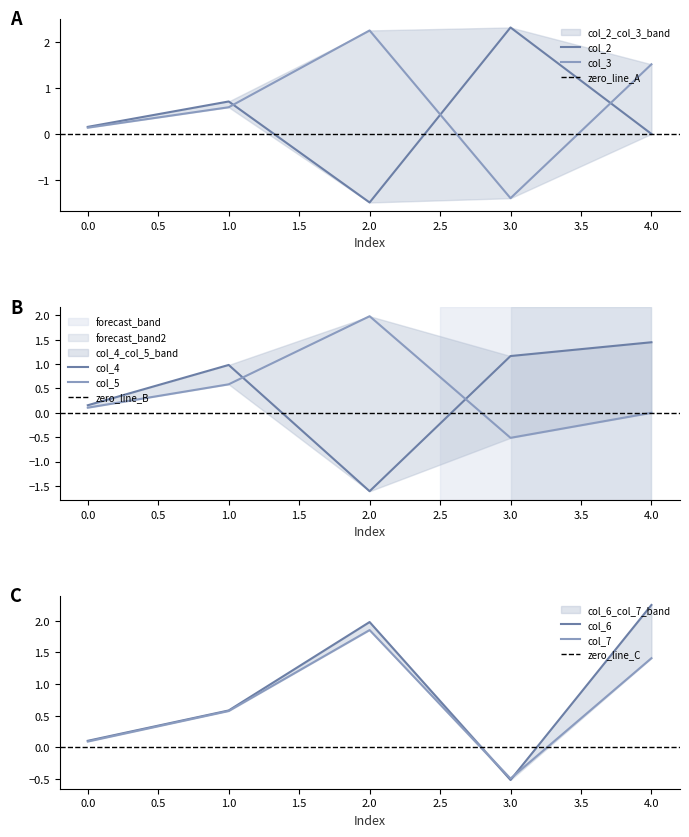

Reading left to right, extract all data points from this chart.

col_2: 0.2	0.7	-1.5	2.3	0.0
col_3: 0.1	0.6	2.3	-1.4	1.5
col_4: 0.2	1.0	-1.6	1.2	1.4
col_5: 0.1	0.6	2.0	-0.5	0.0
col_6: 0.1	0.6	2.0	-0.5	2.3
col_7: 0.1	0.6	1.9	-0.5	1.4